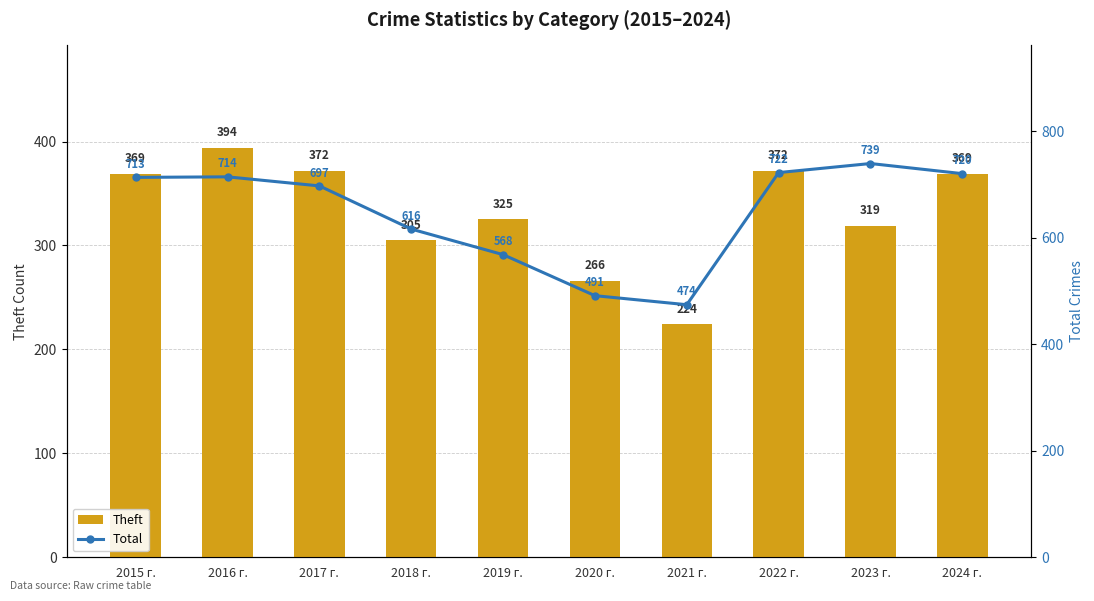

What is the approximate value of Theft at 2019 г., to the nearest 5?

325